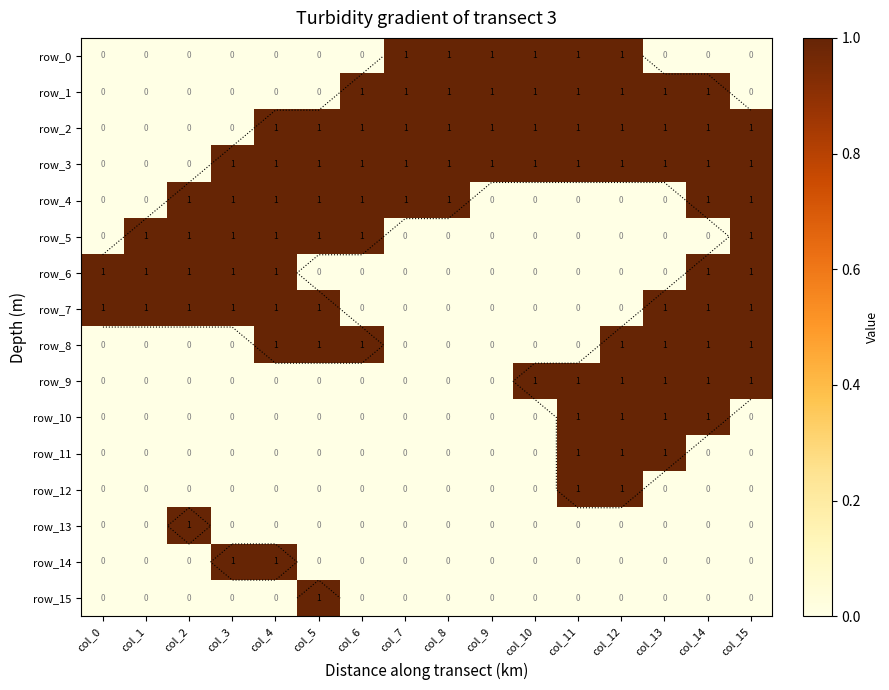

How many values in row_2 are above zero?

12